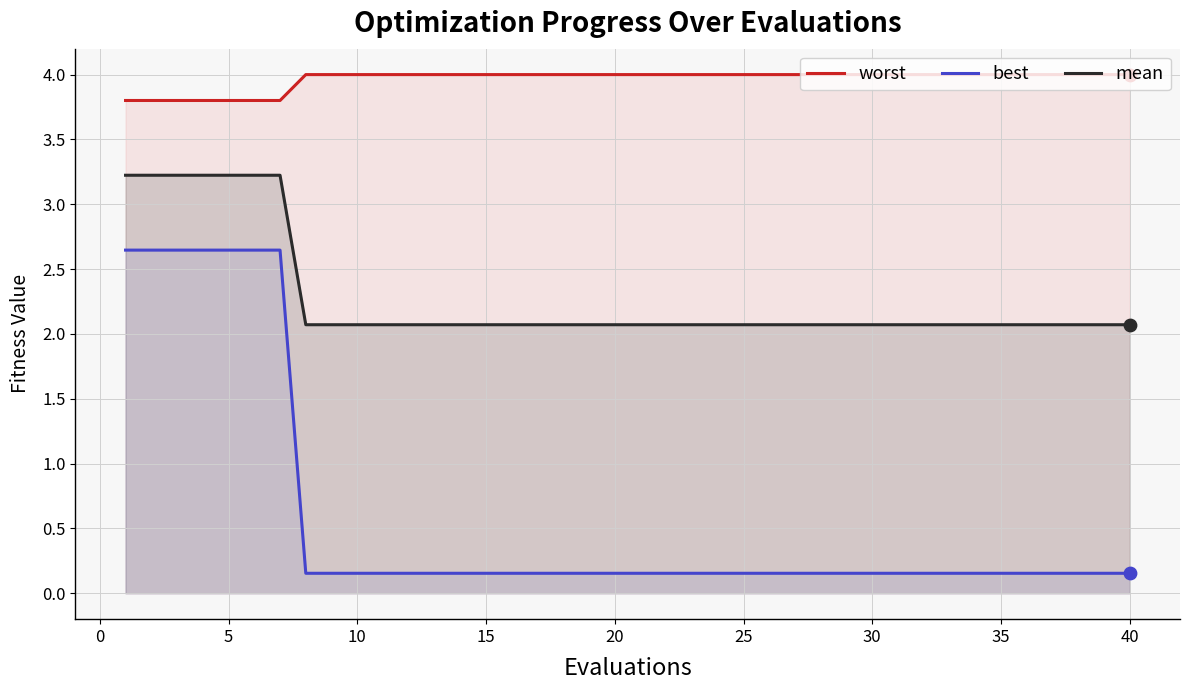

At how many categories does at least one series exceed 2?

40